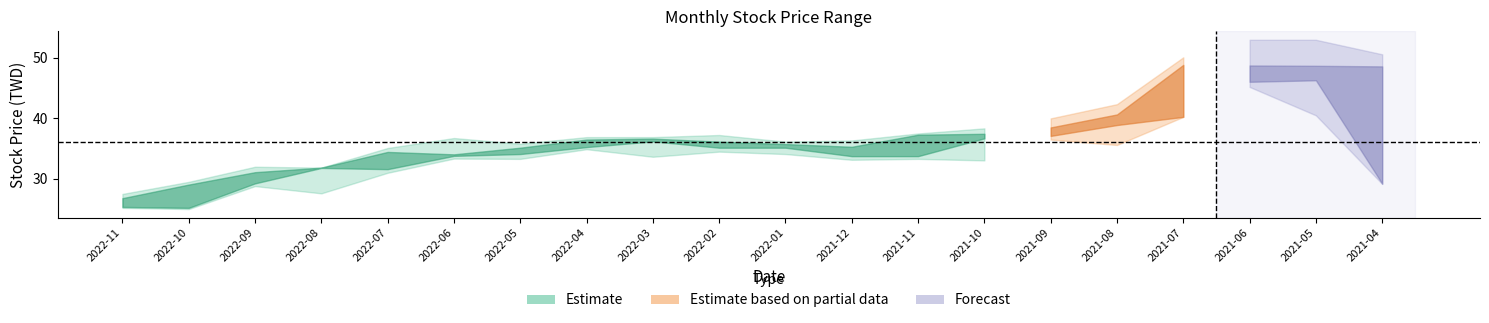

True or false: 最高 and 最低 cross at least once.

False